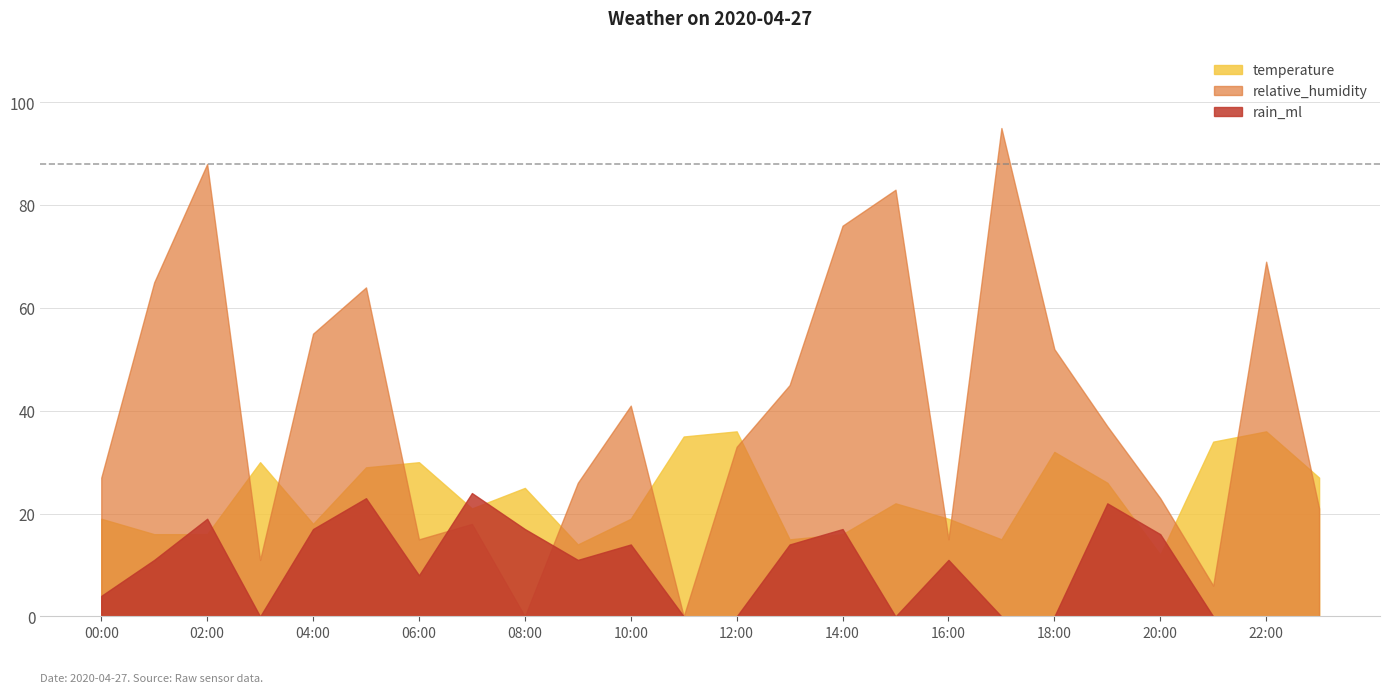

What is the label of the 16th point from the left?

15:00